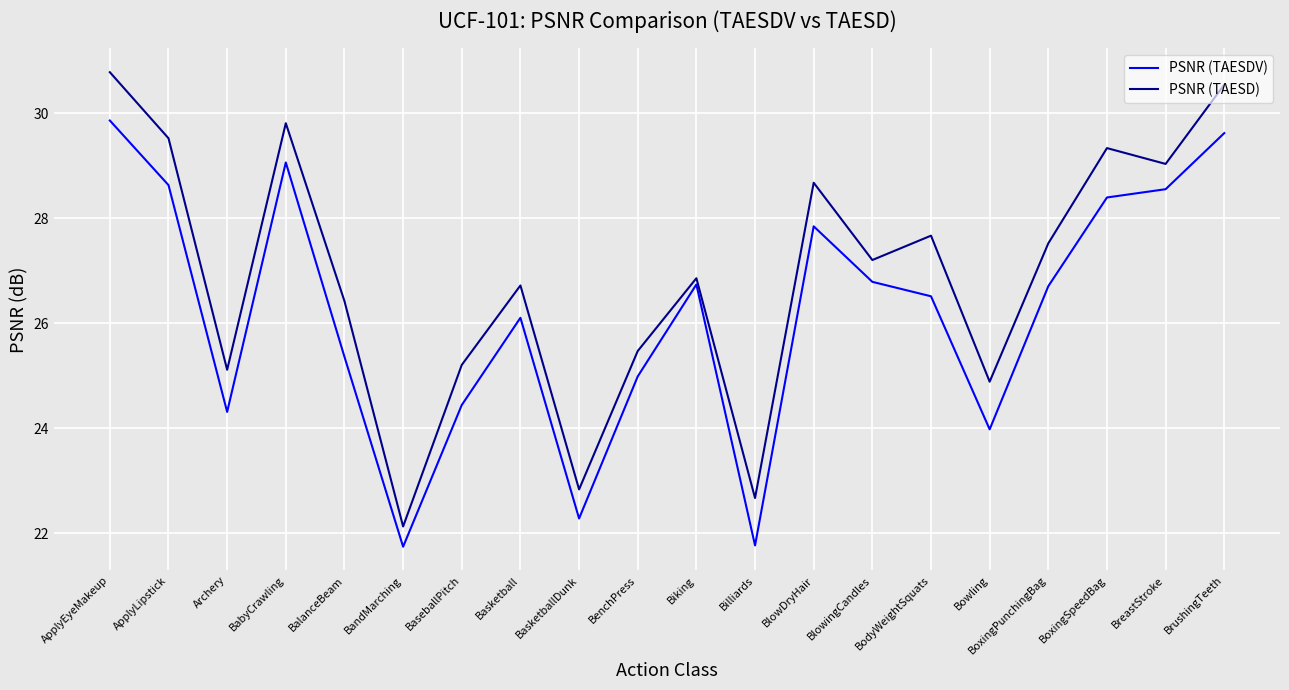

Is it true that PSNR (TAESD) equals 24.9 at Bowling?

True